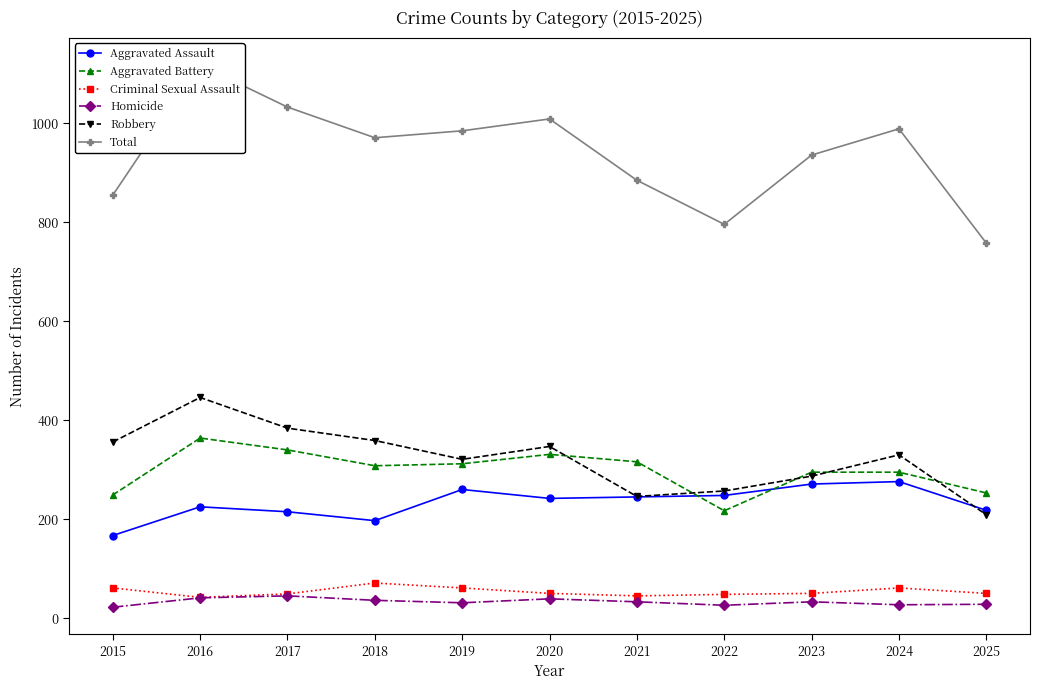

Is the value of Criminal Sexual Assault at 2022 greater than the value of Robbery at 2021?

No